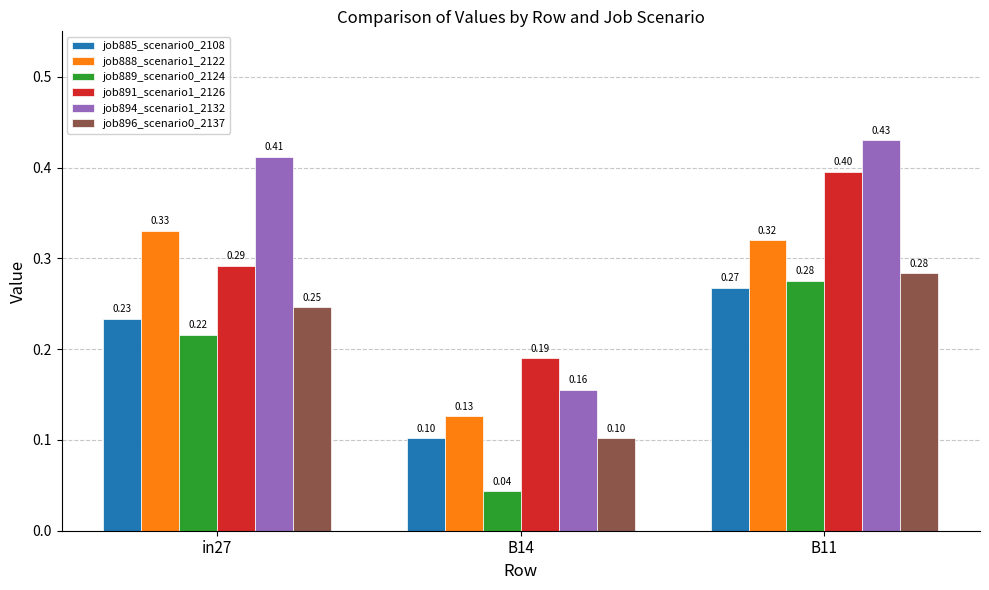

List the labels in order of job885_scenario0_2108 value, smallest first.

B14, in27, B11